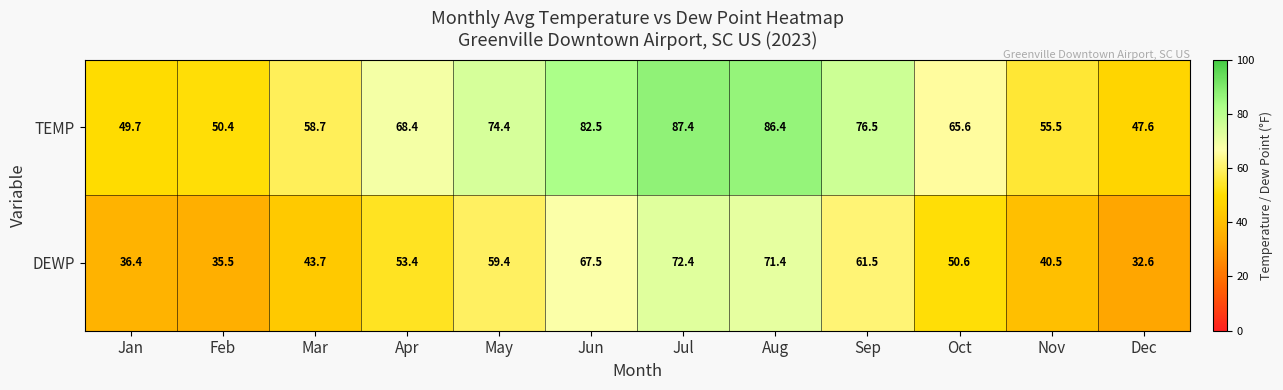

Reading right to left, list all the values displayed in this chart.

TEMP: 47.6	55.5	65.6	76.5	86.4	87.4	82.5	74.4	68.4	58.7	50.4	49.7
DEWP: 32.6	40.5	50.6	61.5	71.4	72.4	67.5	59.4	53.4	43.7	35.5	36.4